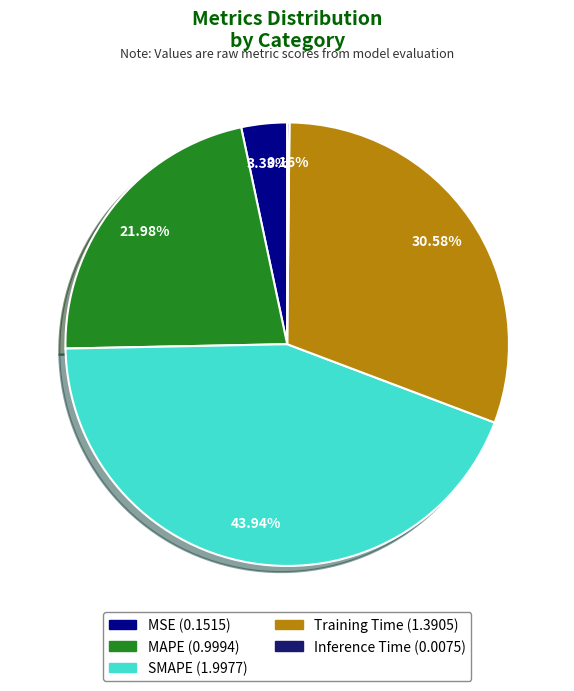

Is there a majority slice in this chart?

No